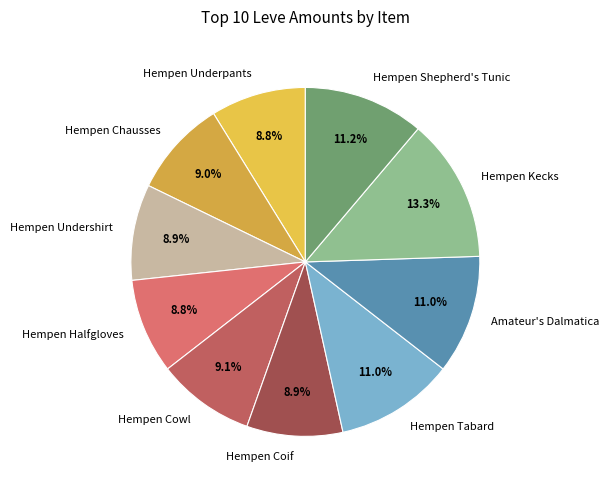

To the nearest percent, what is the average slice percentage?

10%